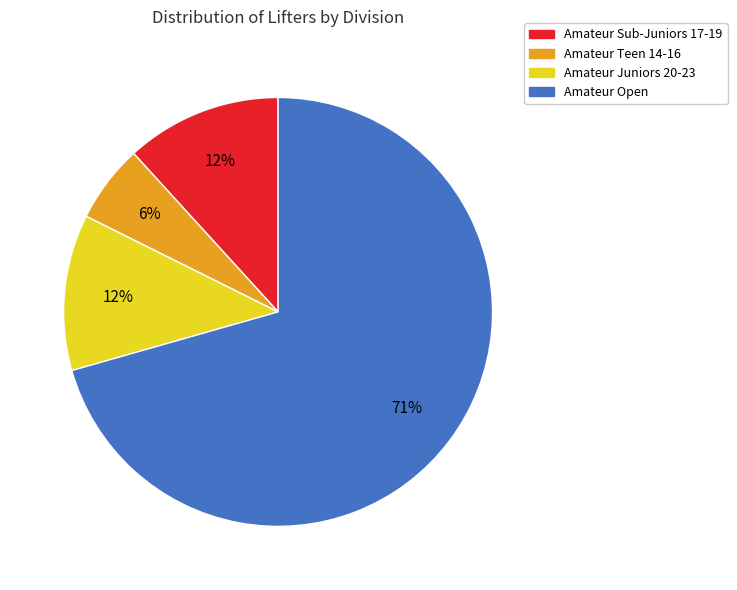

What is the largest slice in the pie chart?

Amateur Open